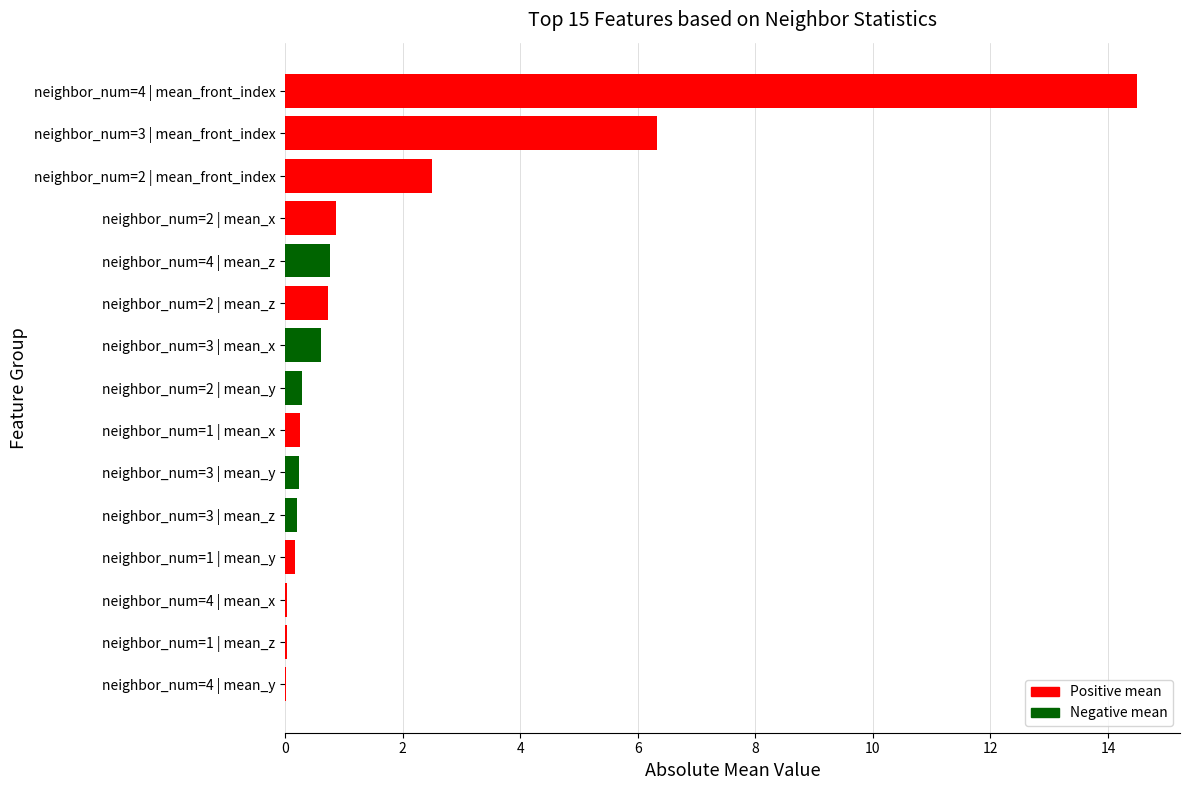

What is the sum of all values?

27.5